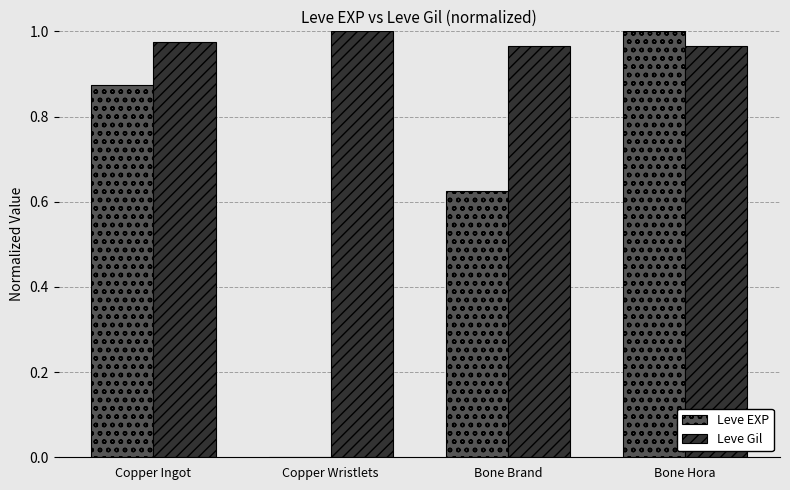

Which series has the largest total across all categories?

Leve Gil